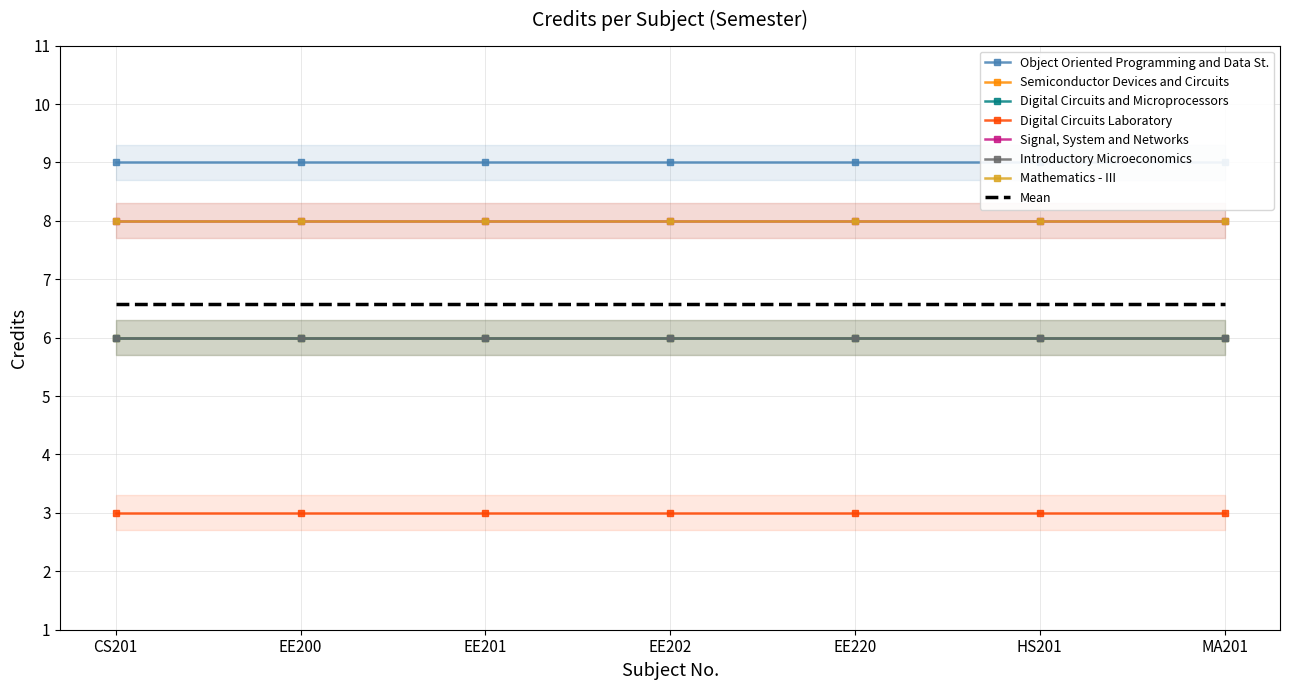

What is the label of the 1st point from the right?

MA201